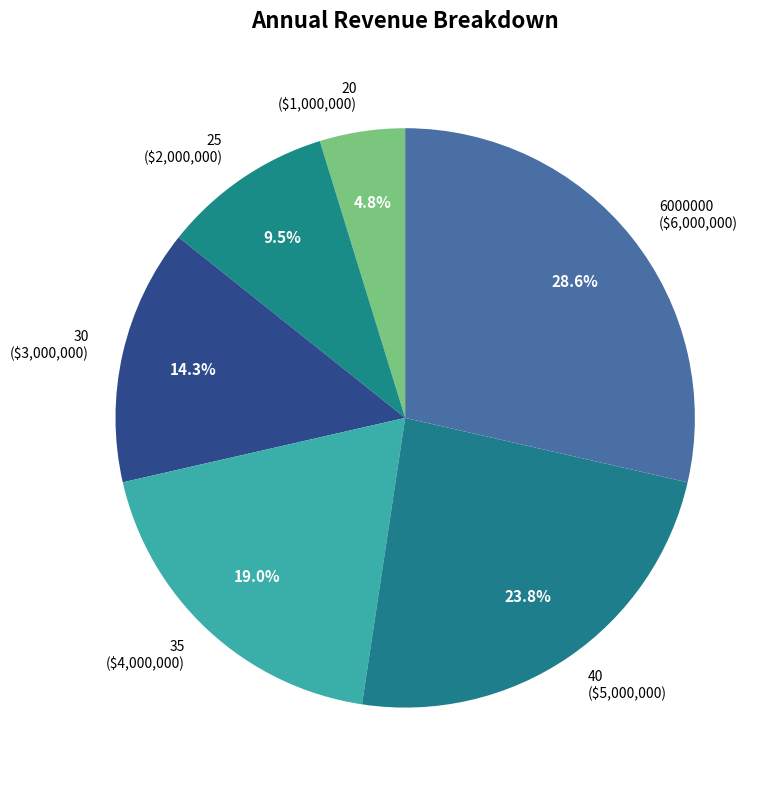

The 6000000 slice represents 29% of the pie. True or false?

True